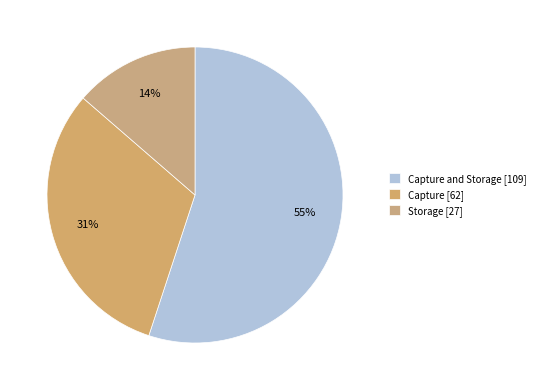

Count the number of slices in the pie.

3